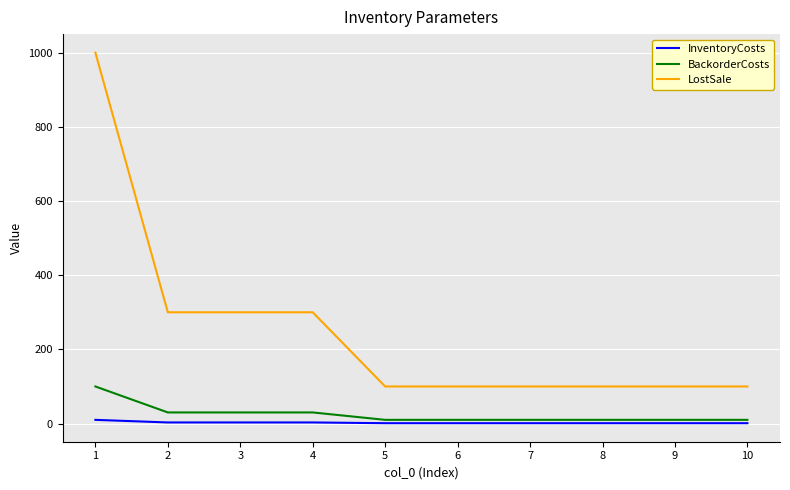

True or false: BackorderCosts and LostSale intersect in this chart.

False